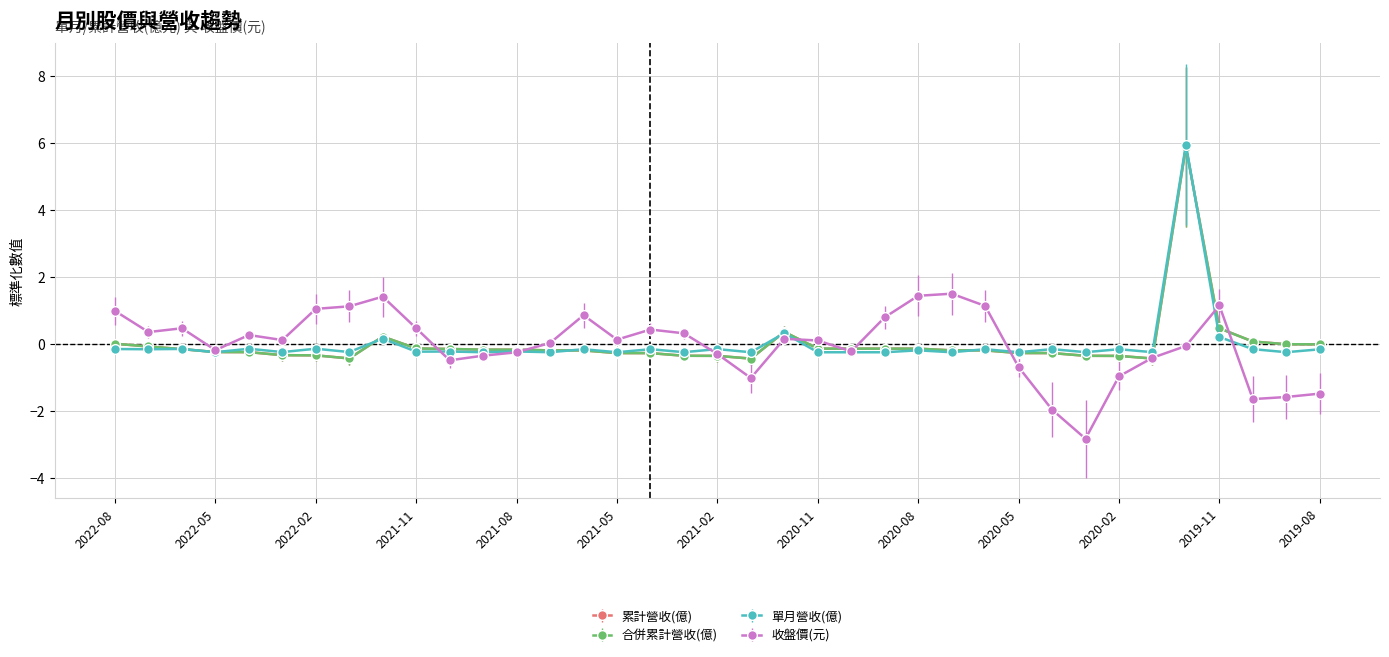

Does the chart have visible grid lines?

Yes